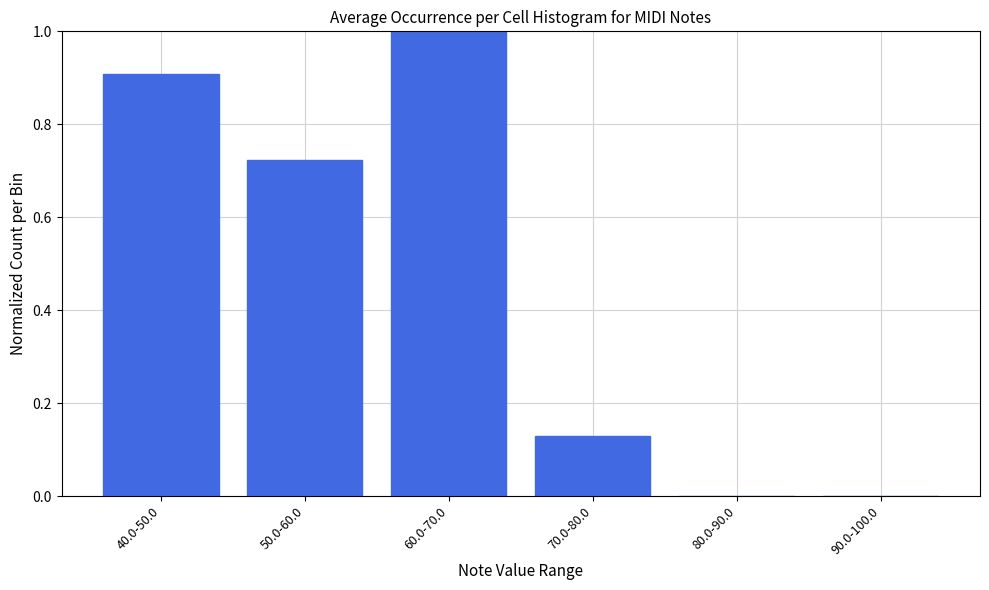

True or false: the data shows 1.0 at 60.0-70.0.

True